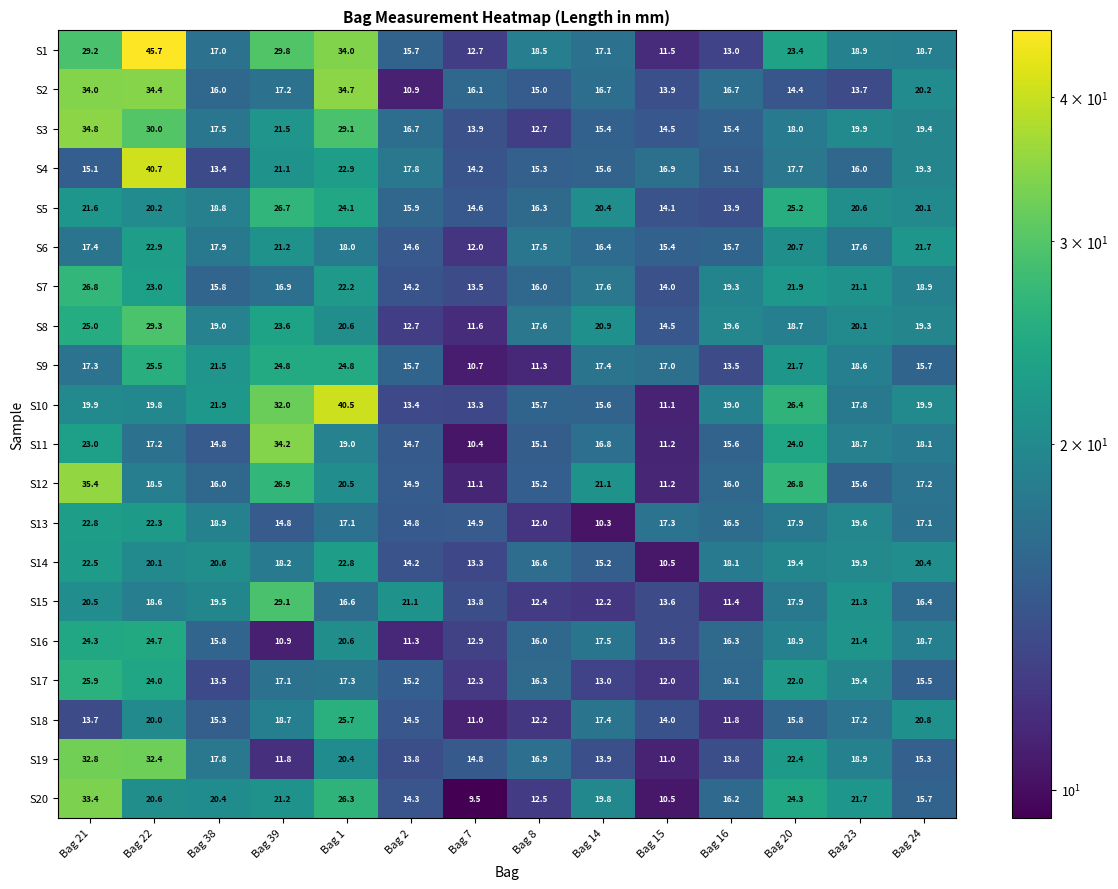

Which category has the highest value across all series?

Bag 22